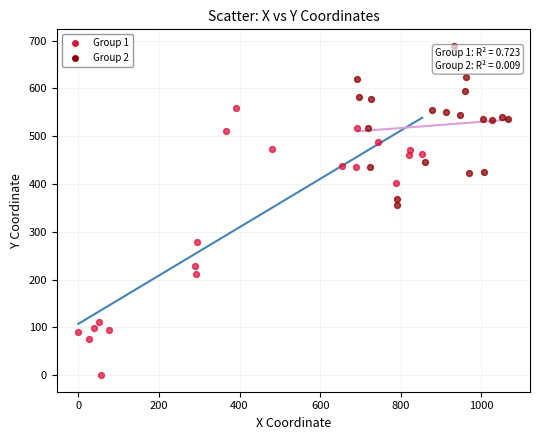

Which series reaches the minimum Y coordinate?

Group 1